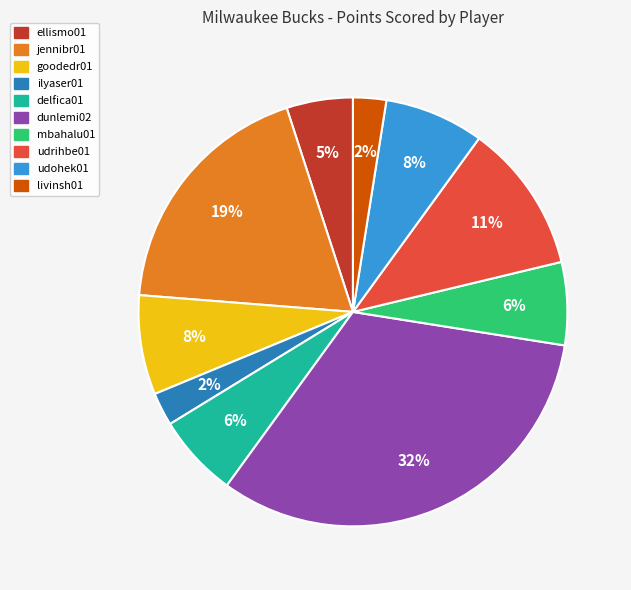

Does any single category account for the majority?

No